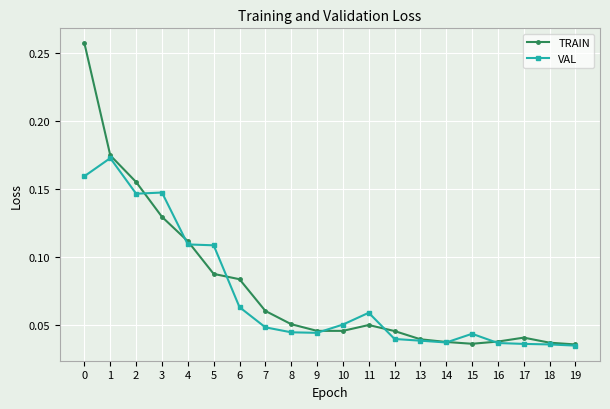

True or false: VAL has more than 1 interior local peaks.

True